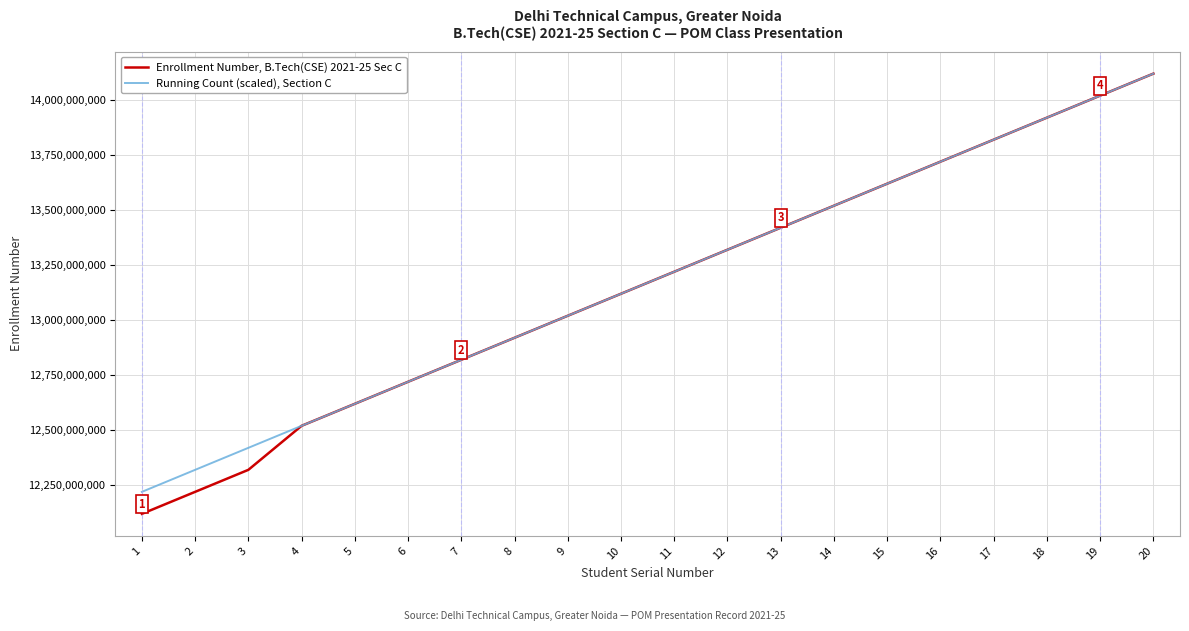

Reading right to left, list all the values displayed in this chart.

Enrollment Number, B.Tech(CSE) 2021-25 Sec C: 20=14118002721	19=14018002721	18=13918002721	17=13818002721	16=13718002721	15=13618002721	14=13518002721	13=13418002721	12=13318002721	11=13218002721	10=13118002721	9=13018002721	8=12918002721	7=12818002721	6=12718002721	5=12618002721	4=12518002721	3=12318002721	2=12218002721	1=12118002721
Running Count (scaled), Section C: 20=14118002721	19=14018002721	18=13918002721	17=13818002721	16=13718002721	15=13618002721	14=13518002721	13=13418002721	12=13318002721	11=13218002721	10=13118002721	9=13018002721	8=12918002721	7=12818002721	6=12718002721	5=12618002721	4=12518002721	3=12418002721	2=12318002721	1=12218002721